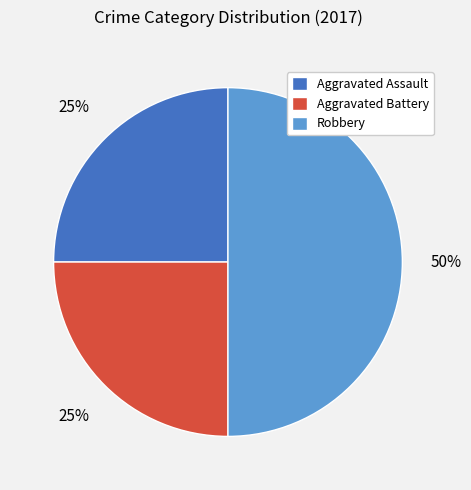

Do Aggravated Battery and Robbery together represent more than half of the pie?

Yes